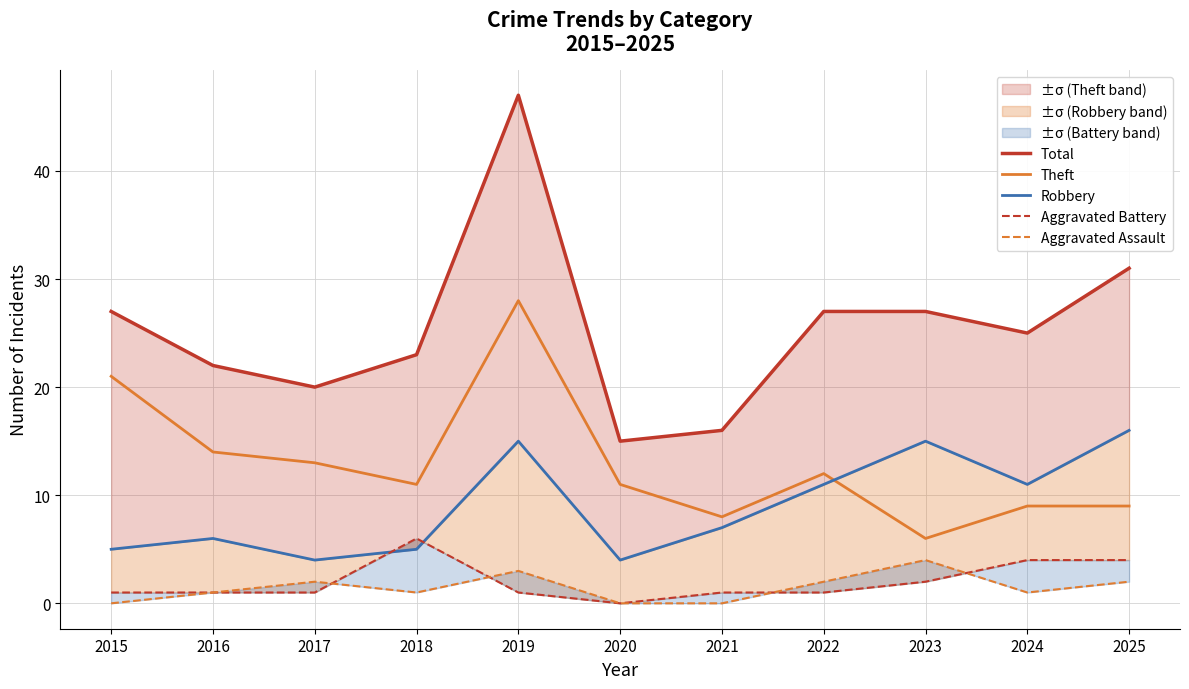

The value of Aggravated Battery at 2021 is 1. True or false?

True